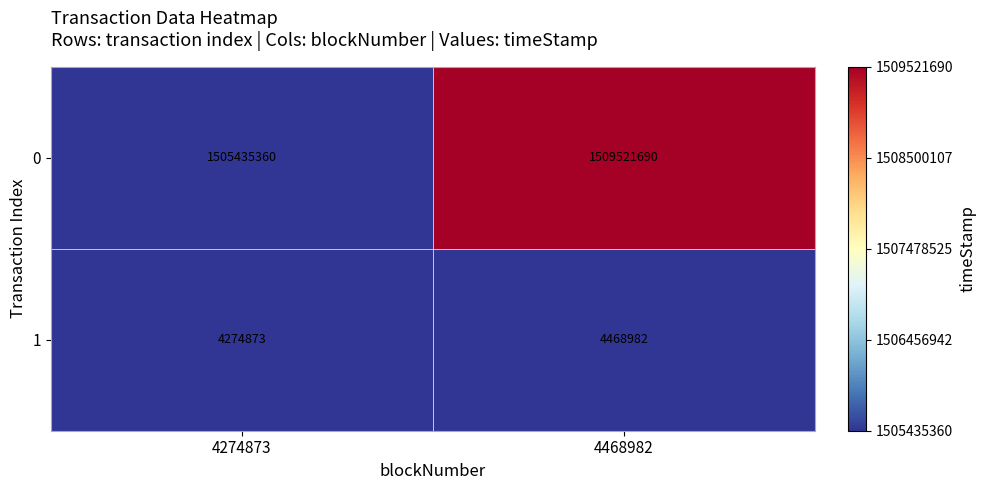

At which label is 0 closest to 1507478525?

4274873